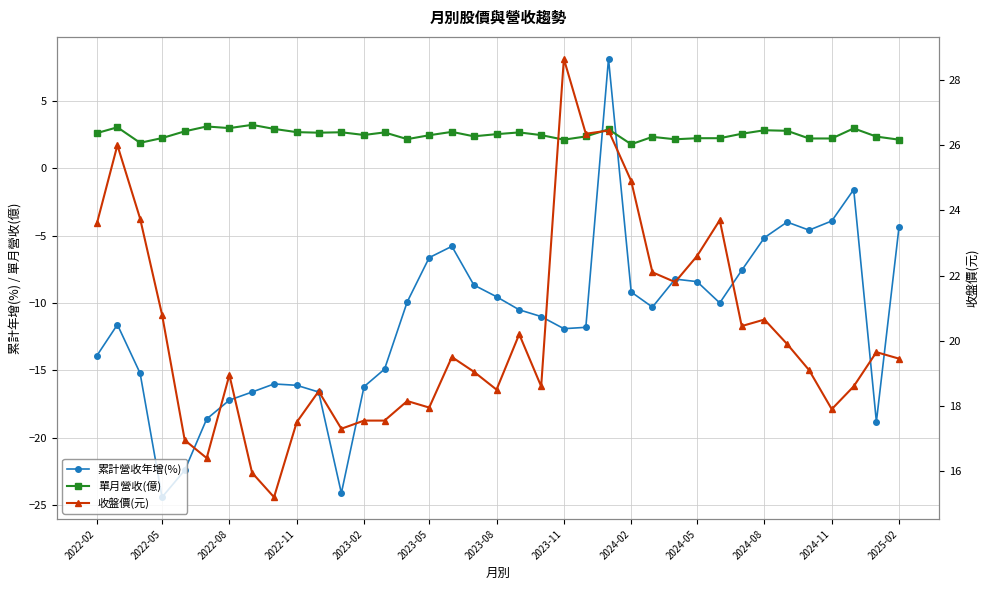

In 單月營收(億), how many points are higher than both neighbors (excluding endpoints)?

11